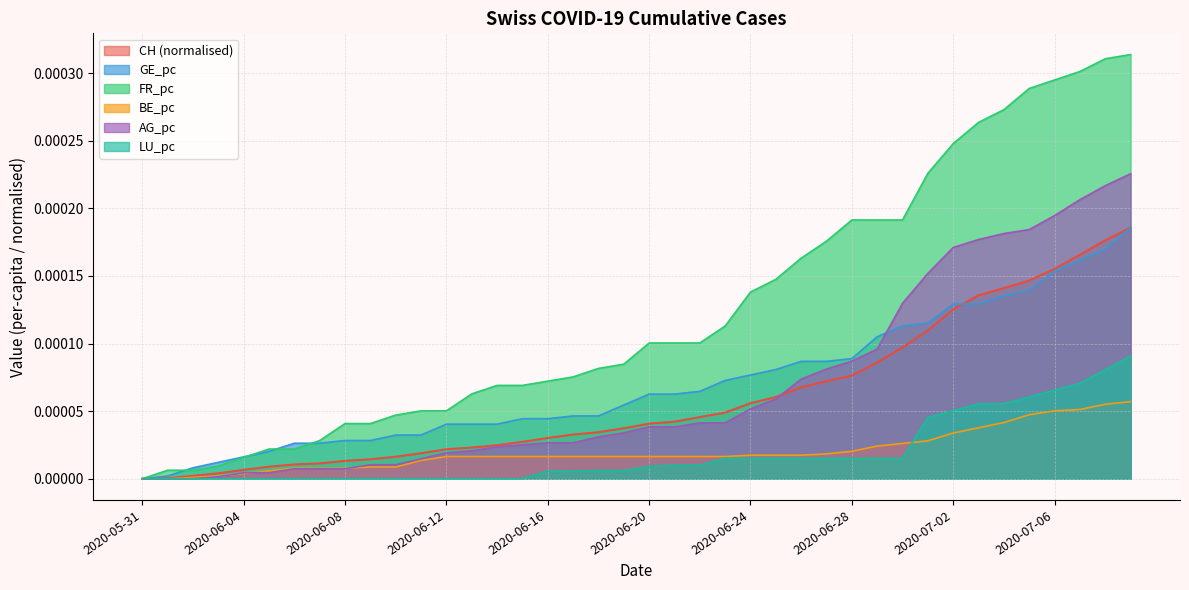

Which series has the widest spread of values?

FR_pc